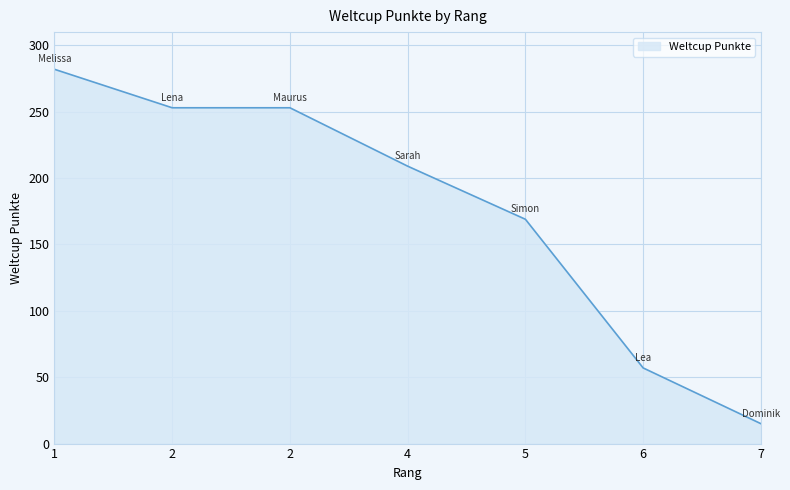

What is the minimum value shown in the chart?

15